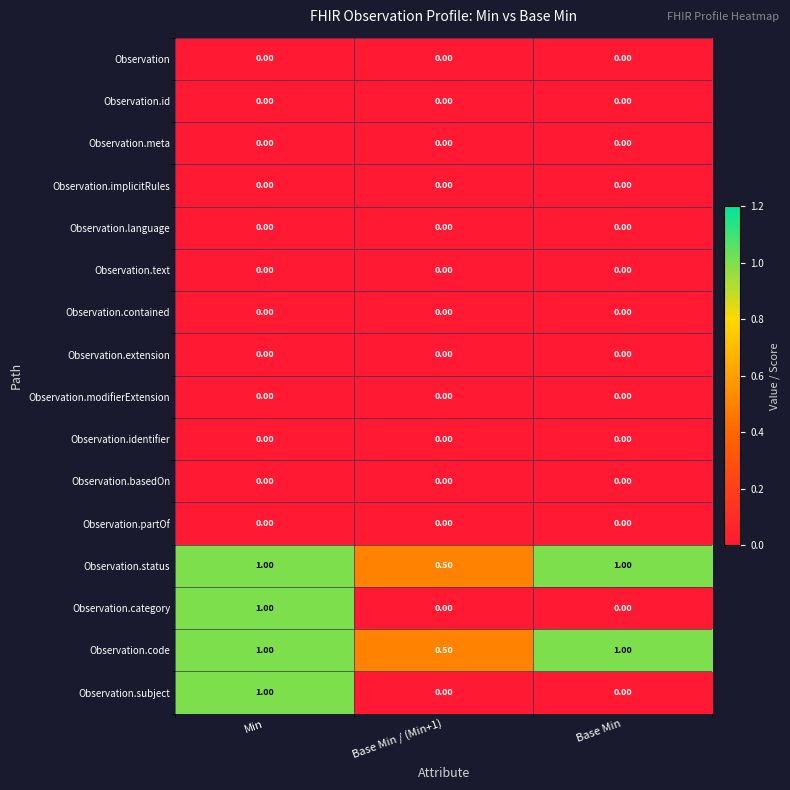

What is the spread (max minus min) of values at Base Min / (Min+1)?

0.5